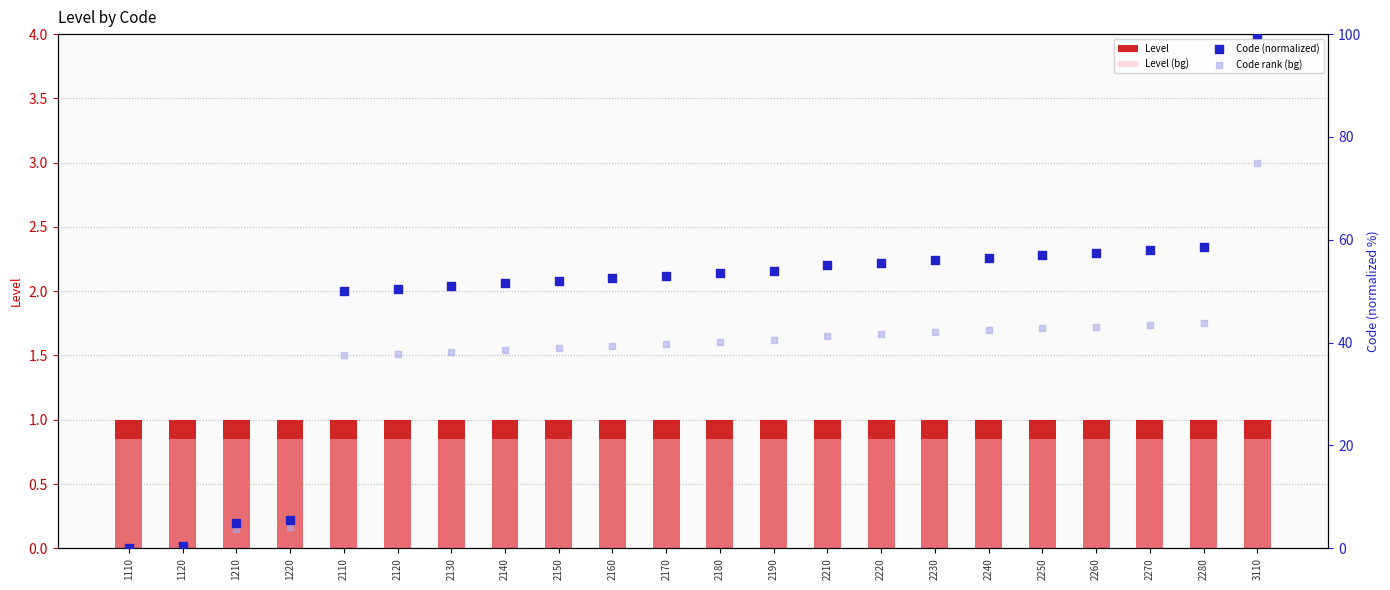

What are all the series names shown in the legend?

Level, Level (bg), Code (normalized), Code rank (bg)